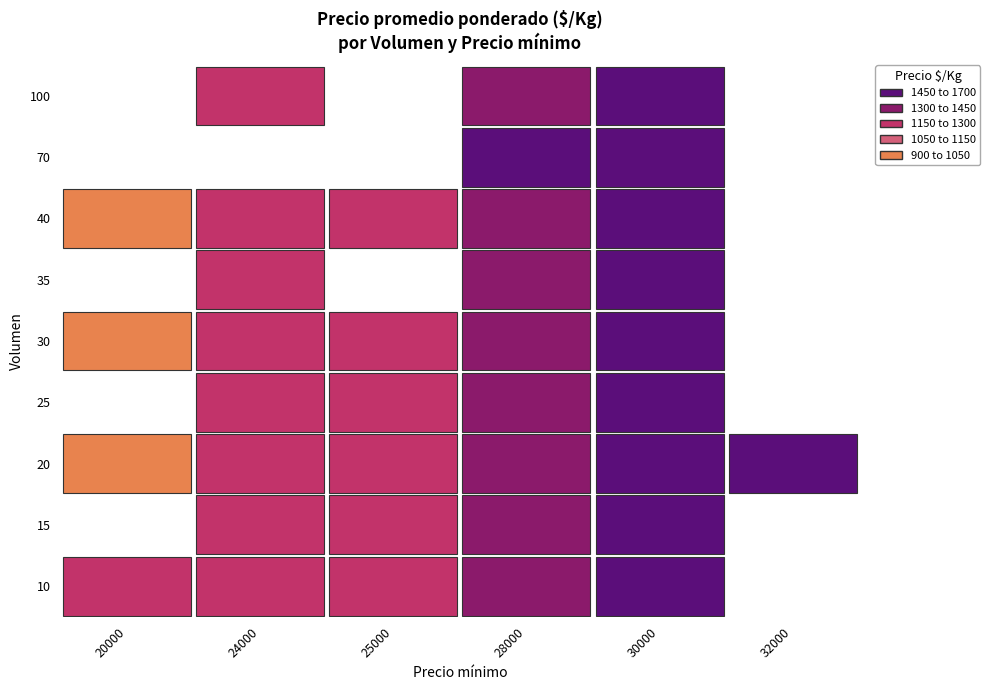

Which series changed the most between 2 and 7?

10